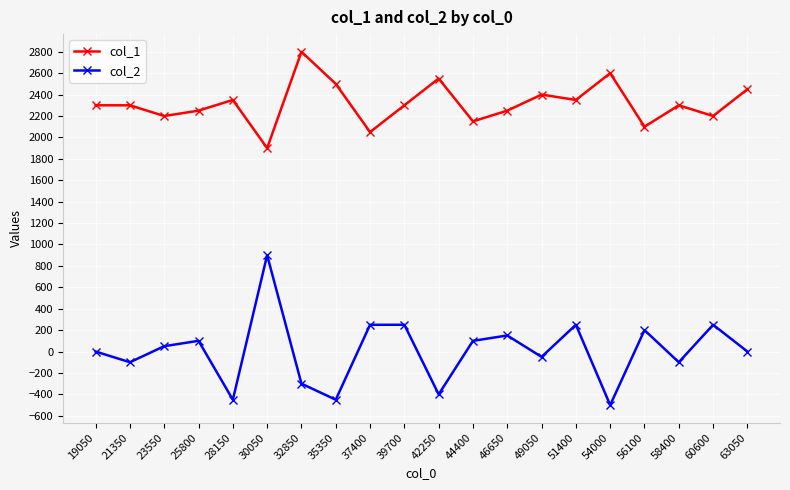

At which label does col_1 reach its minimum?

30050